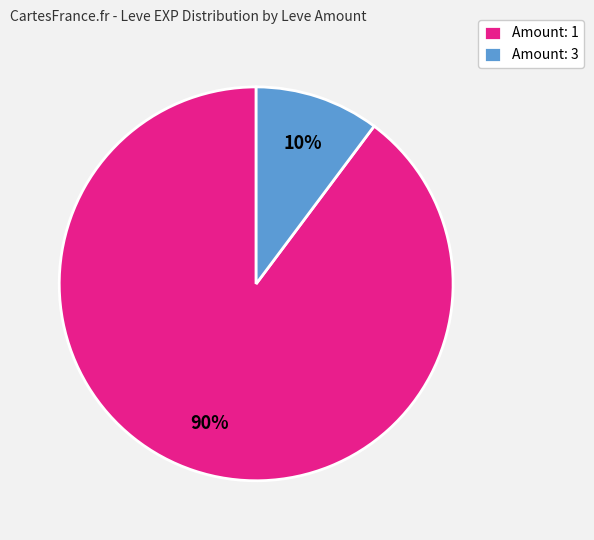

Which category has the smallest portion of the pie?

Amount: 3